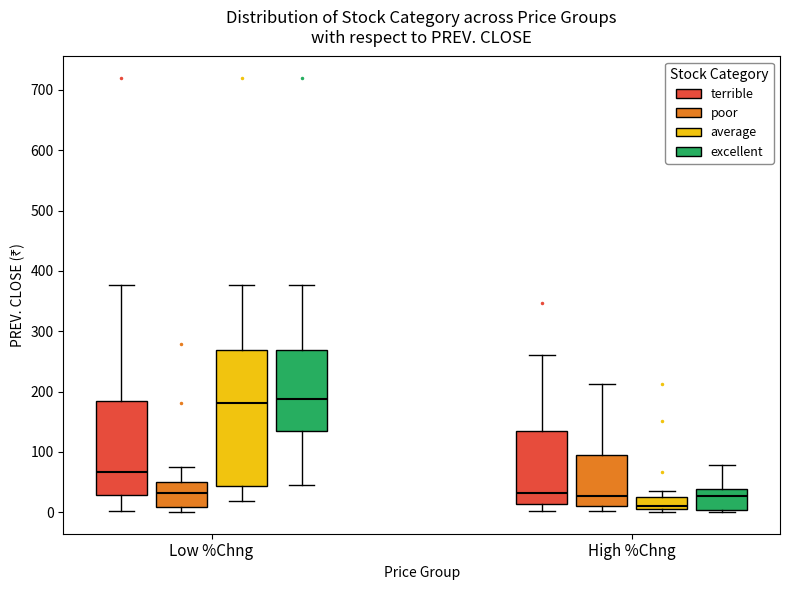

Reading left to right, transcribe this box plot: for each box, give where its median line is, the range the box spans, and where its two whiskers end, as read against the y-axis. The values are not printed on the chart, so give them approximately, as read against the axis.

Low %Chng (terrible): median 70, box 30 to 190, whiskers 0 to 380
Low %Chng (poor): median 30, box 10 to 50, whiskers 0 to 70
Low %Chng (average): median 180, box 40 to 270, whiskers 20 to 380
Low %Chng (excellent): median 190, box 140 to 270, whiskers 50 to 380
High %Chng (terrible): median 30, box 10 to 140, whiskers 0 to 260
High %Chng (poor): median 30, box 10 to 90, whiskers 0 to 210
High %Chng (average): median 10 (just above the box's lower edge), box 10 to 30, whiskers 0 to 30 (just above the box's upper edge)
High %Chng (excellent): median 30, box 0 to 40, whiskers 0 (just below the box's lower edge) to 80